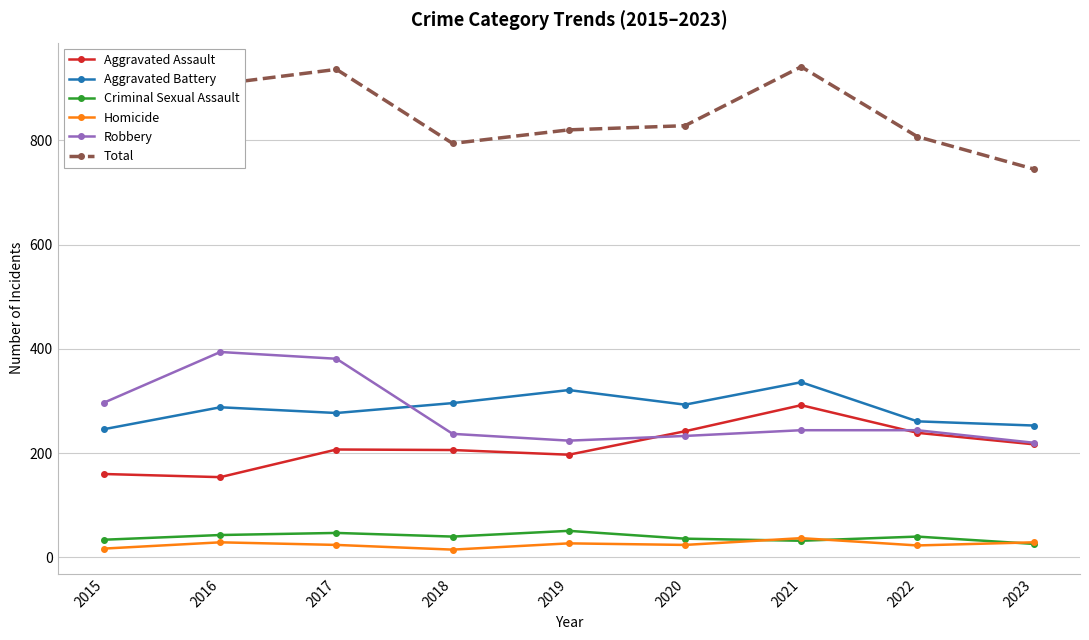

What is the difference between the second highest and second lowest values in the Aggravated Assault series?

82